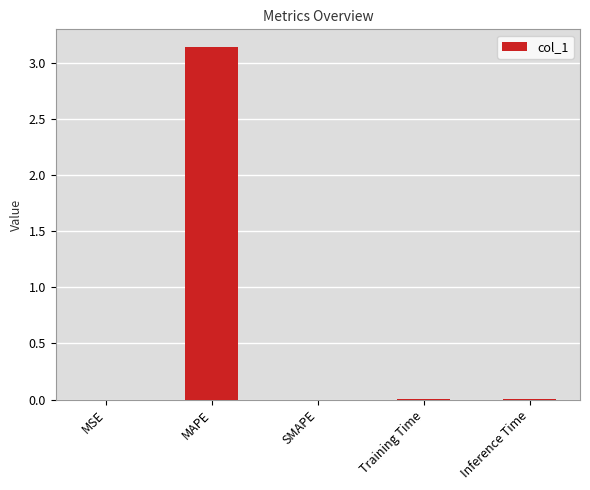

Is it true that the value at SMAPE is -1.9?

False